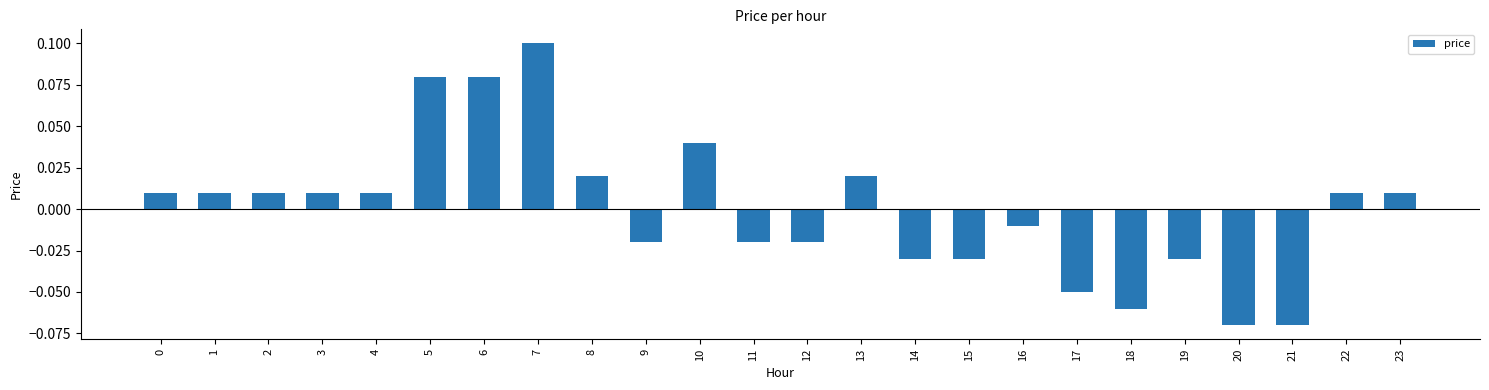

At which category does the chart reach its peak across all series?

7